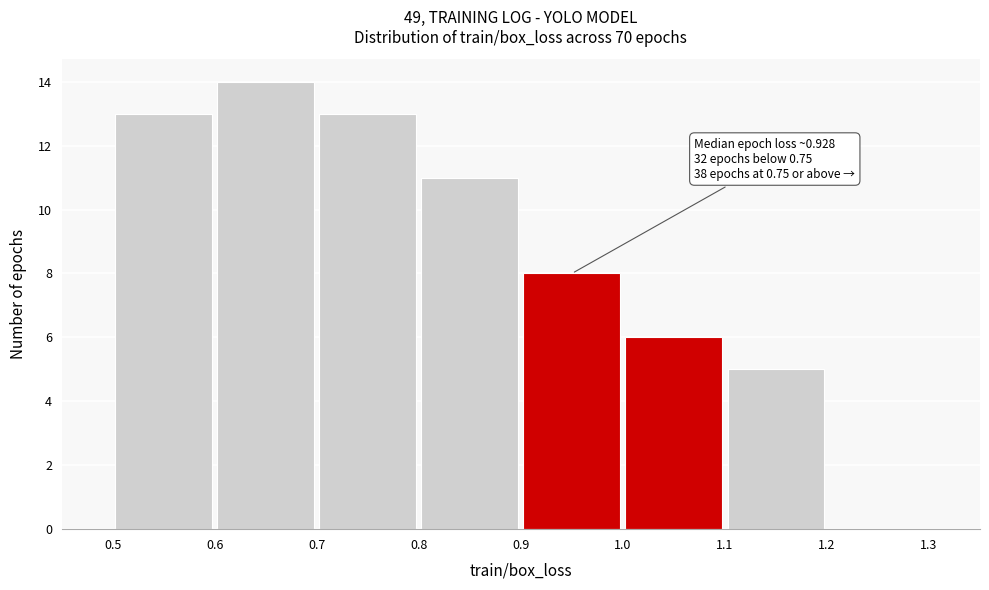

Which range on the x-axis has the tallest bar?

0.6 to 0.7